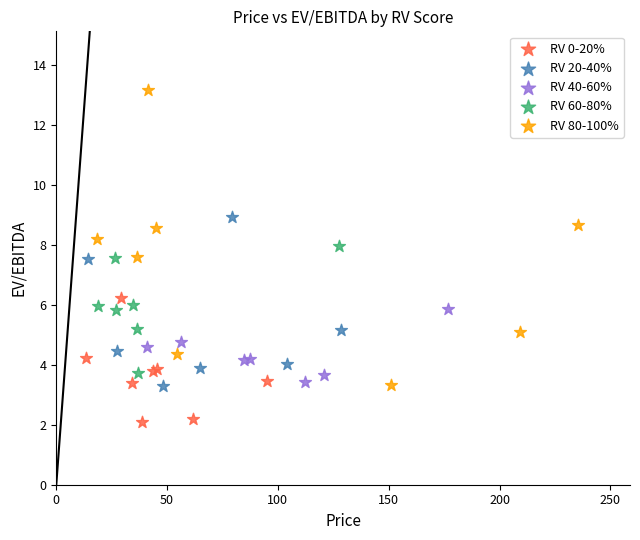

Which series reaches the maximum Y coordinate?

RV 80-100%